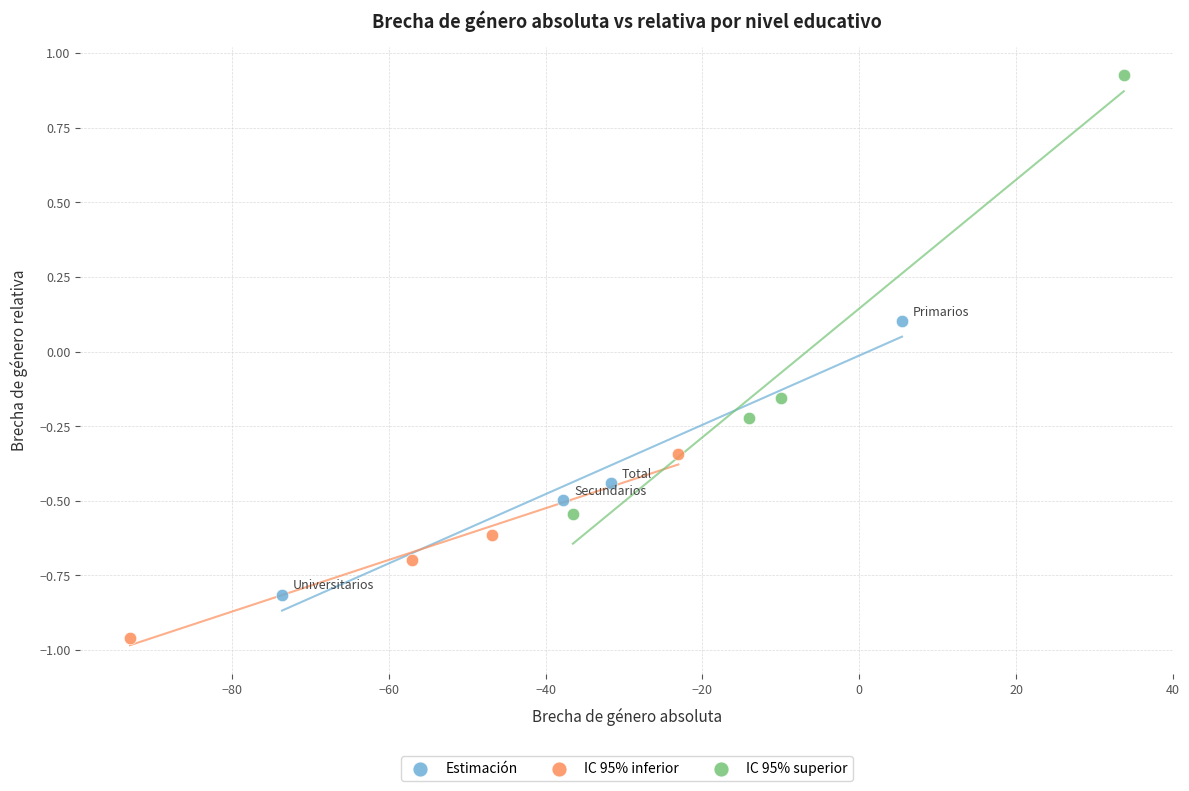

What are all the series names shown in the legend?

Estimación, IC 95% inferior, IC 95% superior